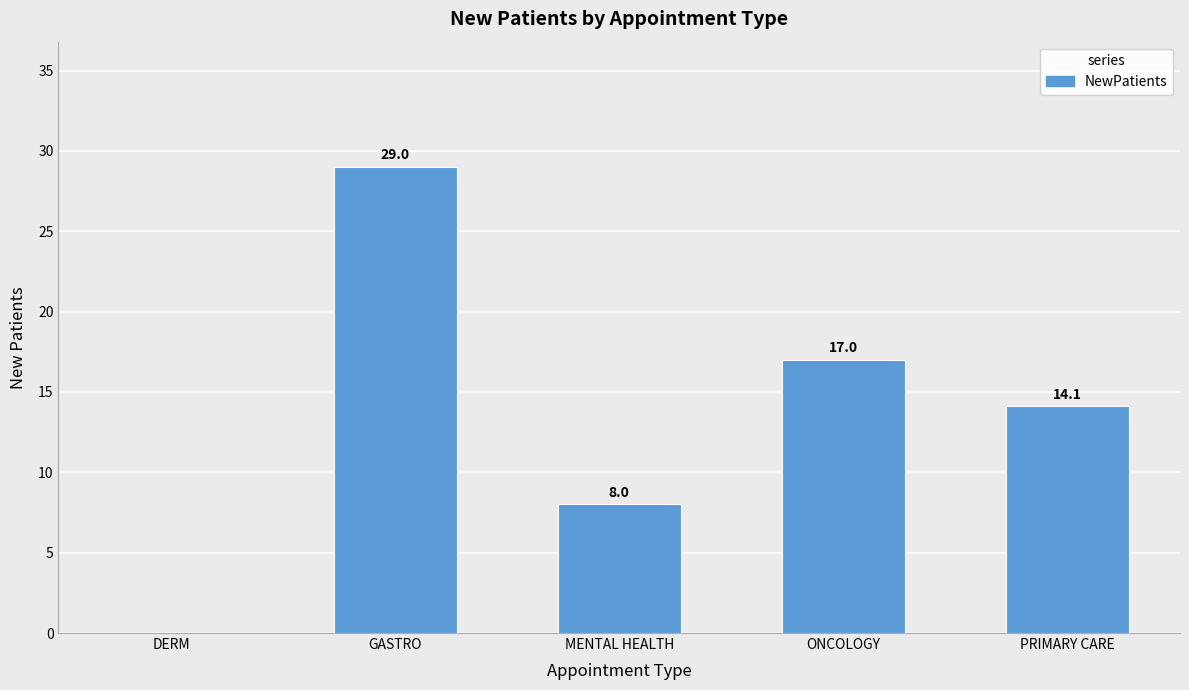

What is the sum of all values?

68.1